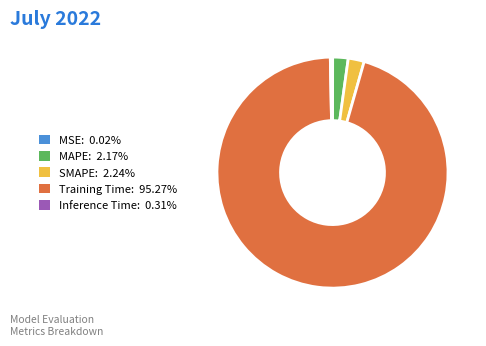

Do Training Time: 95.27% and MAPE: 2.17% together represent more than half of the pie?

Yes